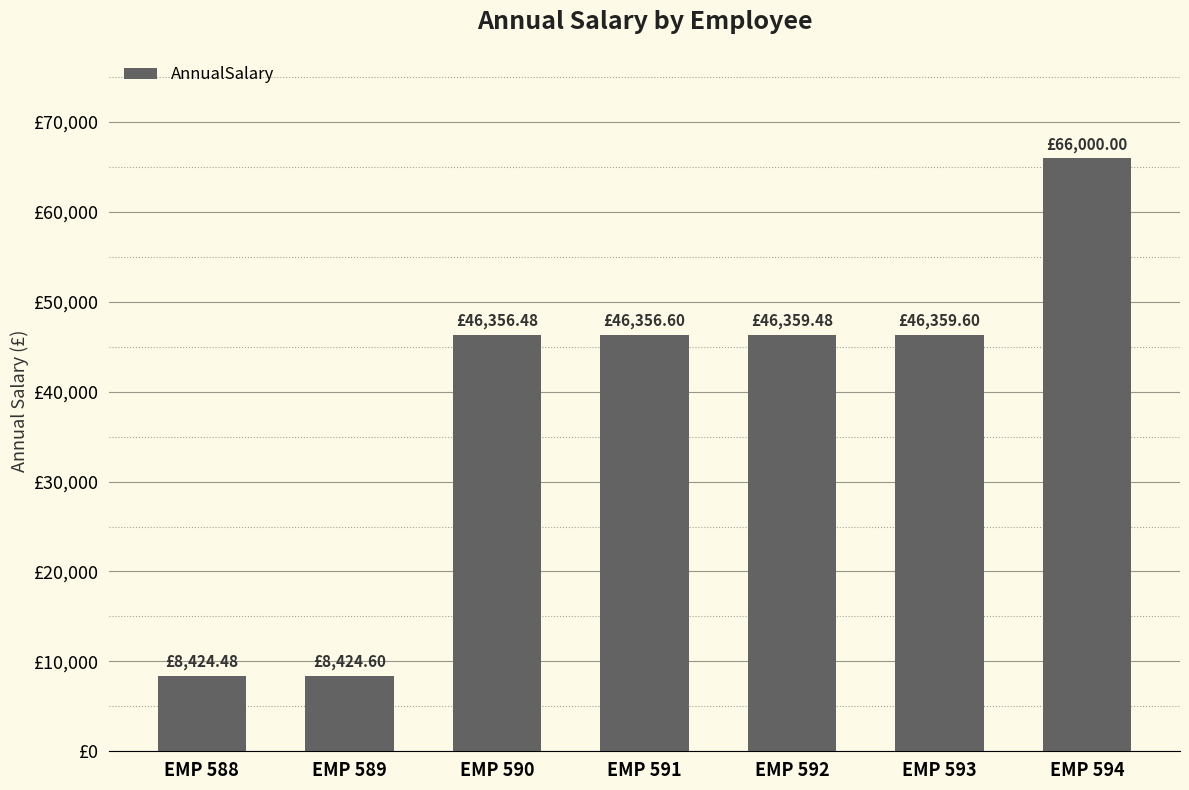

Rank the categories by value from highest to lowest.

EMP 594, EMP 593, EMP 592, EMP 591, EMP 590, EMP 589, EMP 588